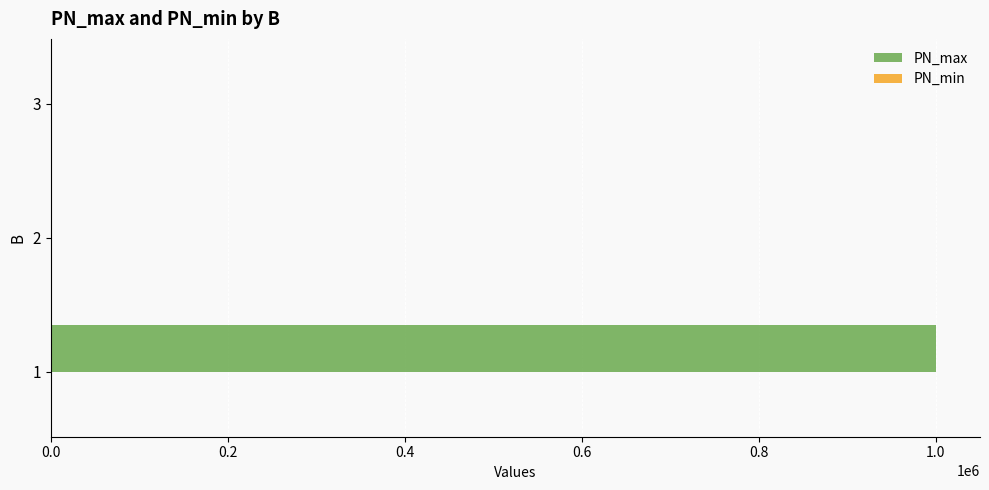

Reading top to bottom, extract all data points from this chart.

3=0	2=0	1=1000000